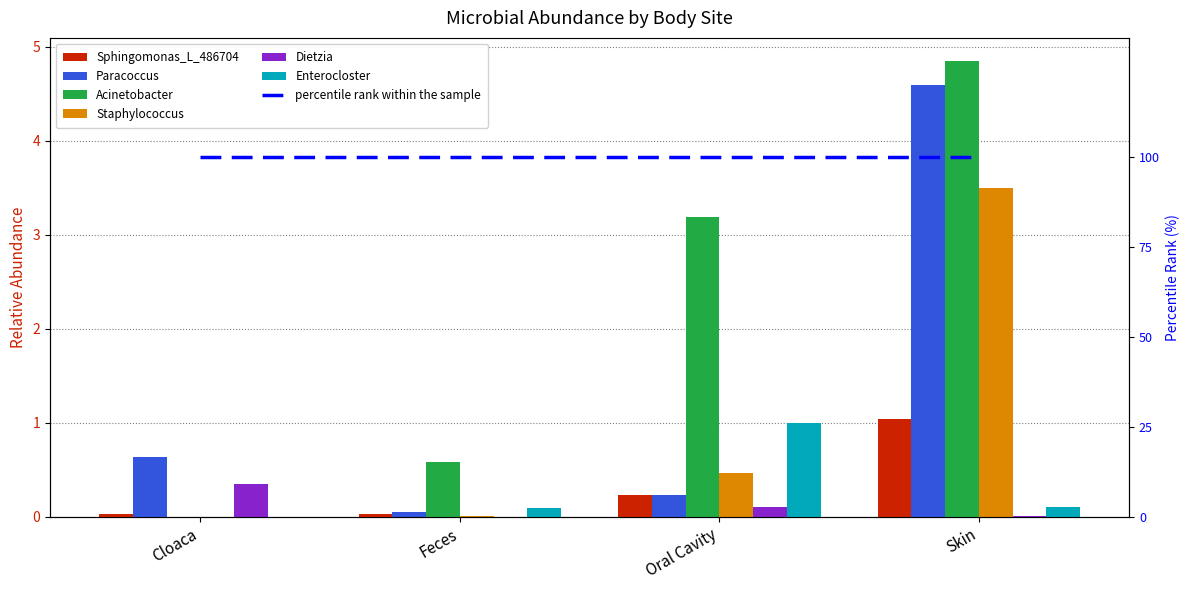

Reading left to right, transcribe all the data shown in this chart.

Sphingomonas_L_486704: Cloaca=0.0	Feces=0.0	Oral Cavity=0.2	Skin=1.0
Paracoccus: Cloaca=0.6	Feces=0.0	Oral Cavity=0.2	Skin=4.6
Acinetobacter: Cloaca=0.0	Feces=0.6	Oral Cavity=3.2	Skin=4.9
Staphylococcus: Cloaca=0.0	Feces=0.0	Oral Cavity=0.5	Skin=3.5
Dietzia: Cloaca=0.3	Feces=0.0	Oral Cavity=0.1	Skin=0.0
Enterocloster: Cloaca=0.0	Feces=0.1	Oral Cavity=1.0	Skin=0.1